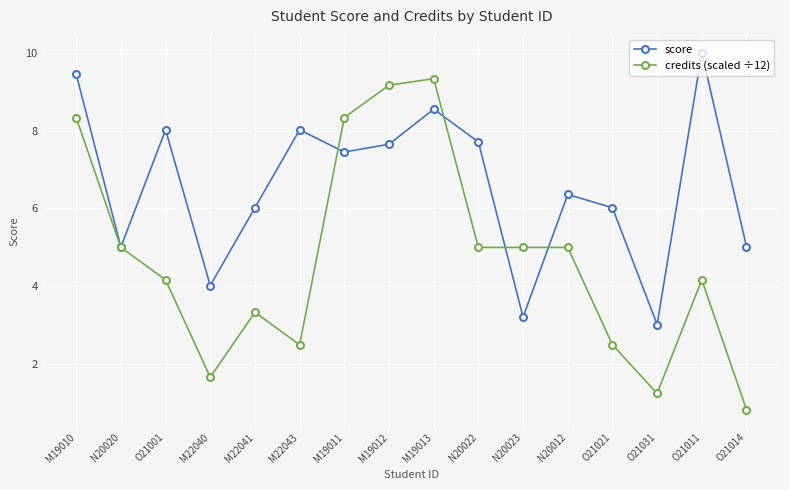

Count the number of categories in the chart.

16